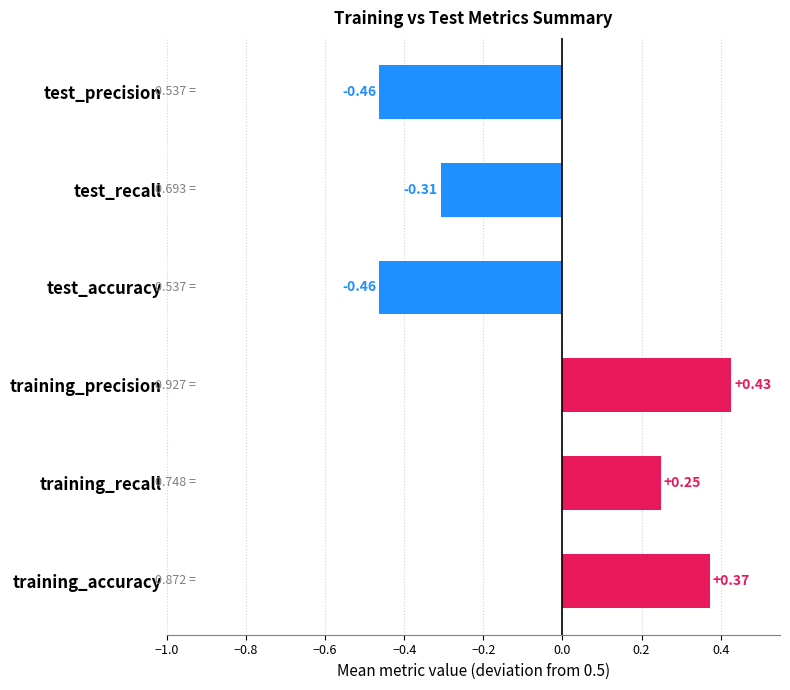

What is the label of the 1st bar from the bottom?

training_accuracy